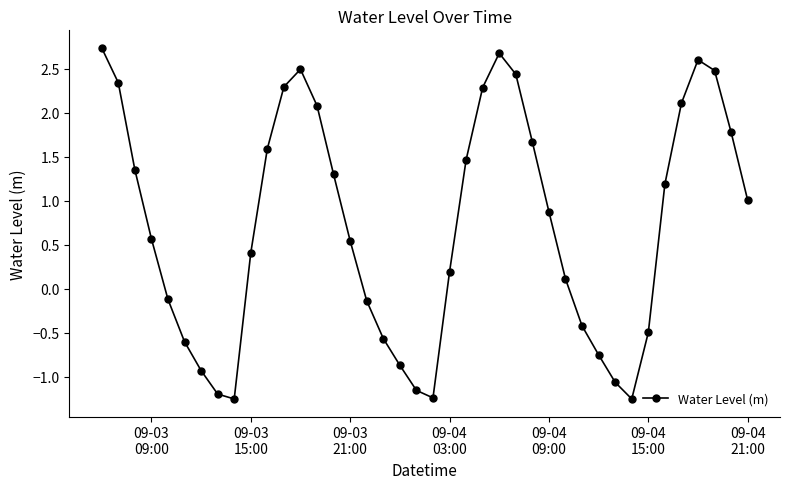

How many interior local peaks (higher than both neighbors) does the data have?

3